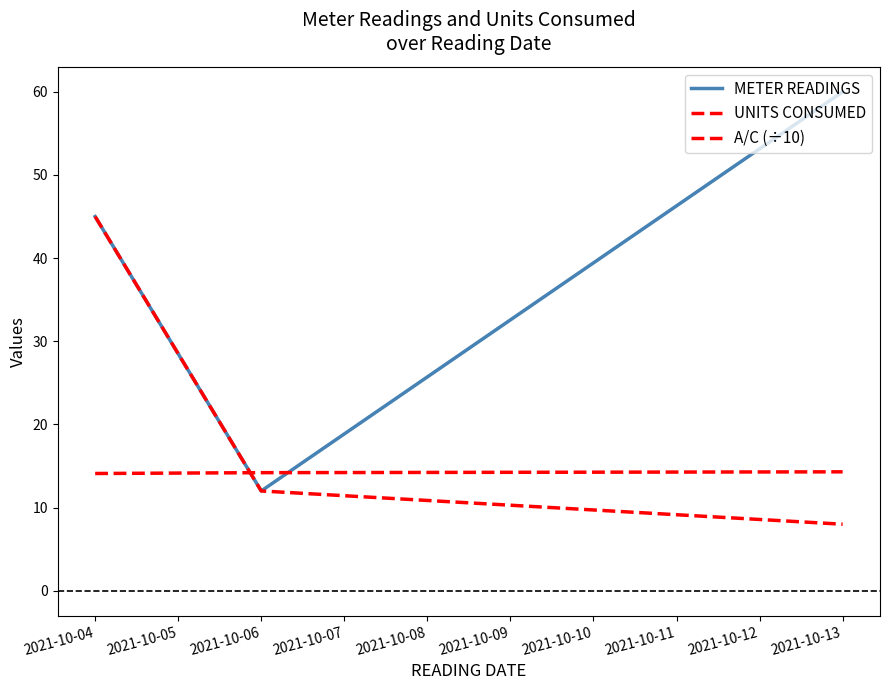

How many lines are shown in the chart?

3